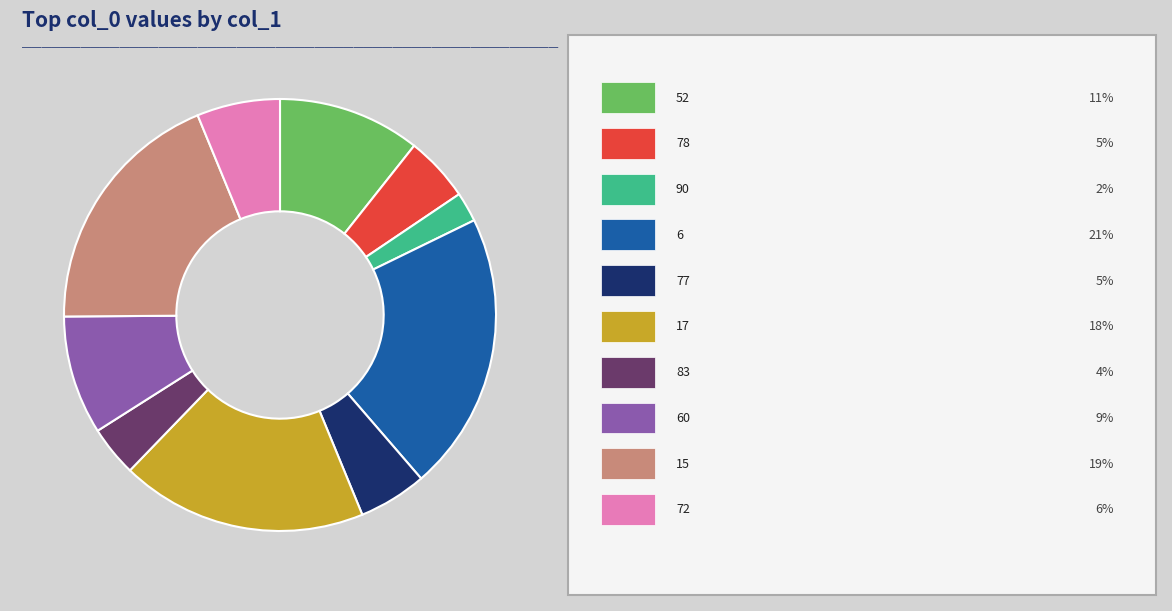

Does any single category account for the majority?

No